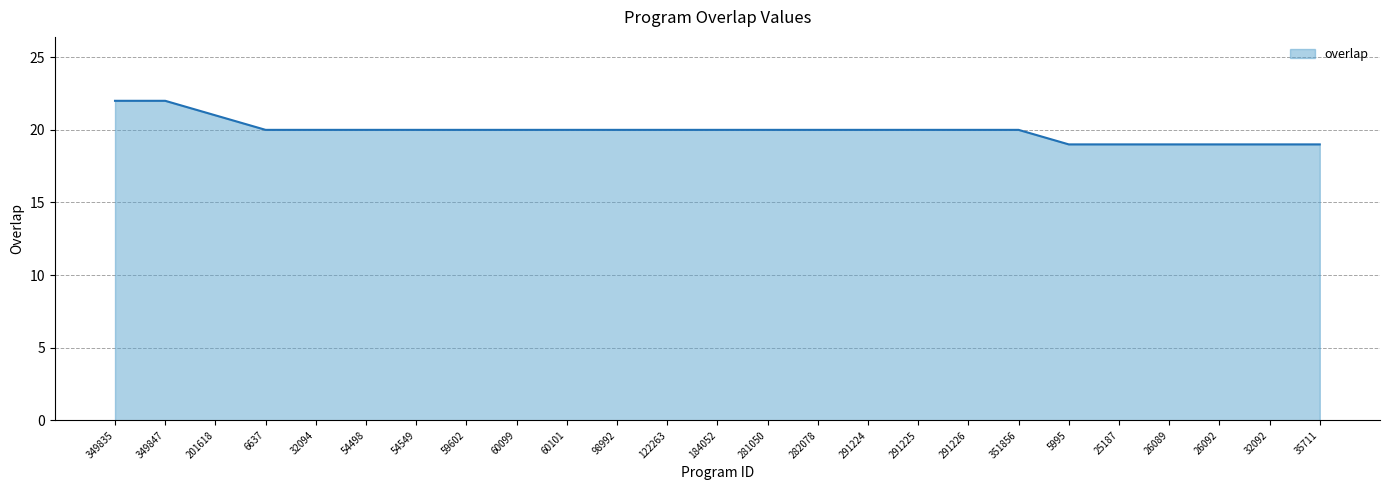

What is the greatest value displayed?

22